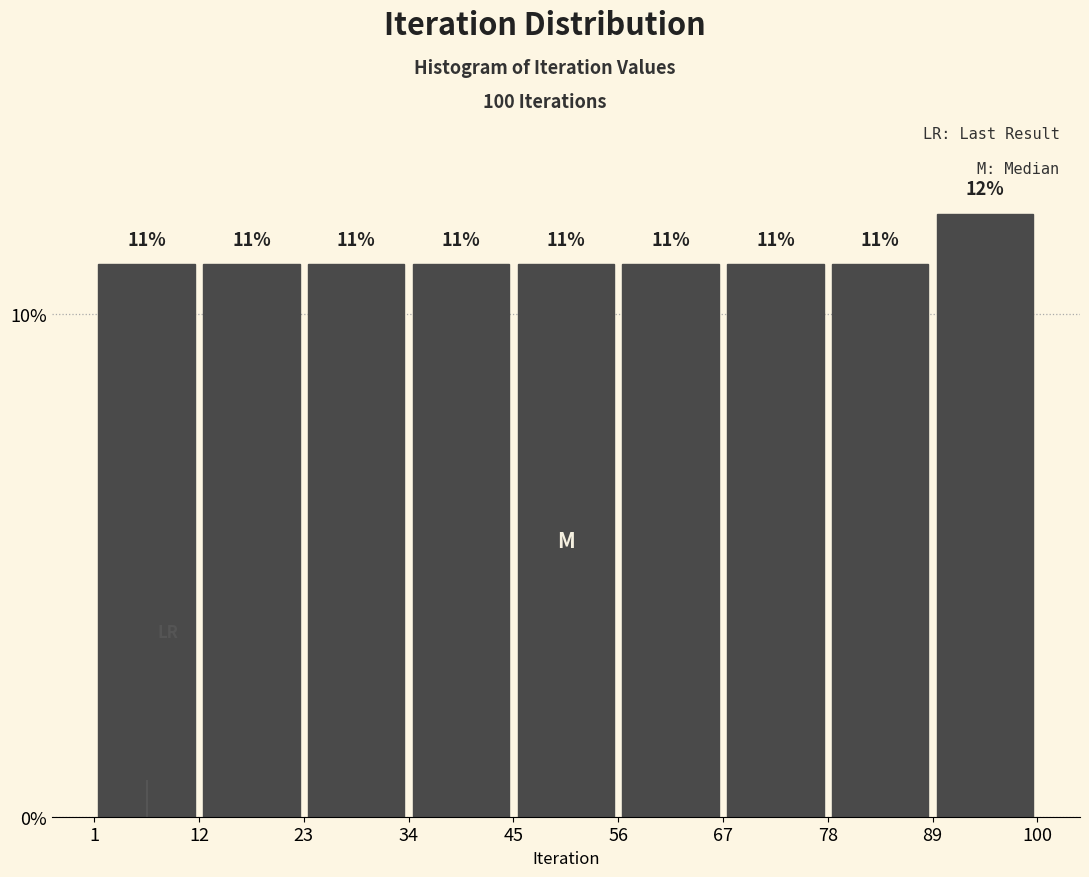

Reading left to right, transcribe this chart: for each bar, give the range it covers on the x-axis and its height.

1 to 12: 11
12 to 23: 11
23 to 34: 11
34 to 45: 11
45 to 56: 11
56 to 67: 11
67 to 78: 11
78 to 89: 11
89 to 100: 12